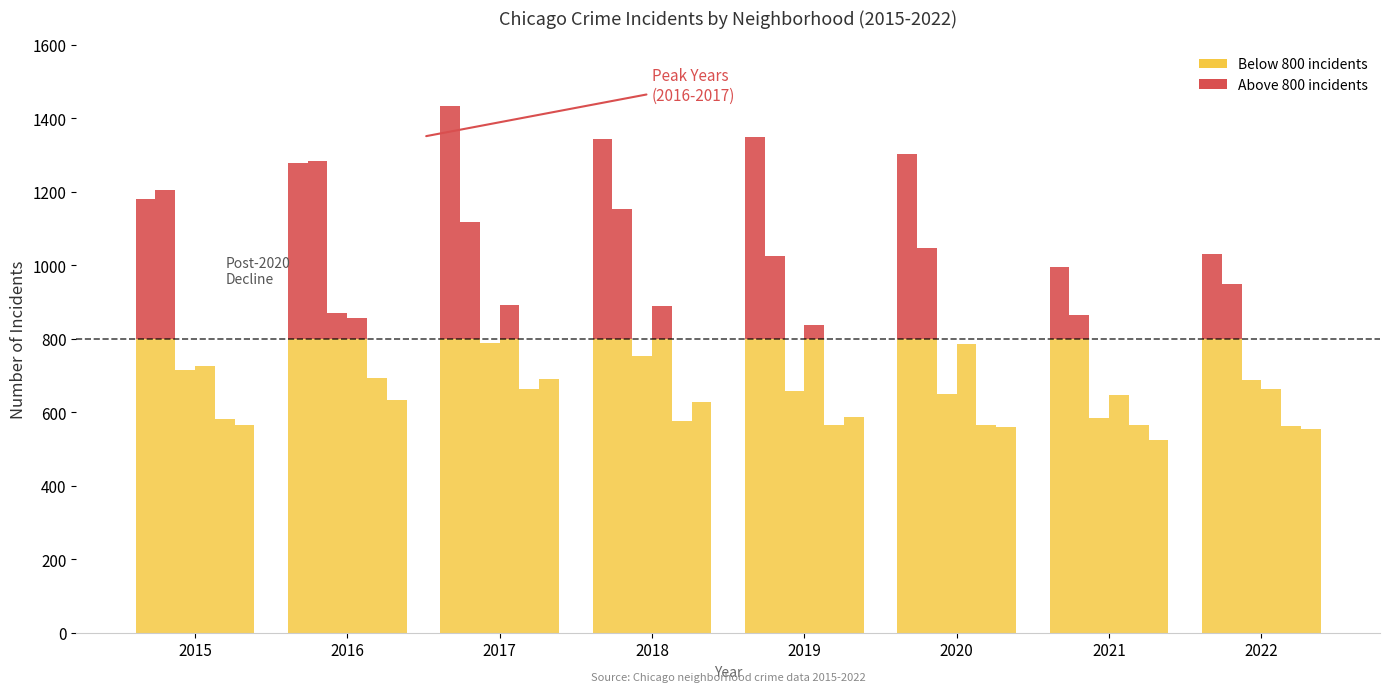

True or false: Austin has a value of 243 at 2022.

False